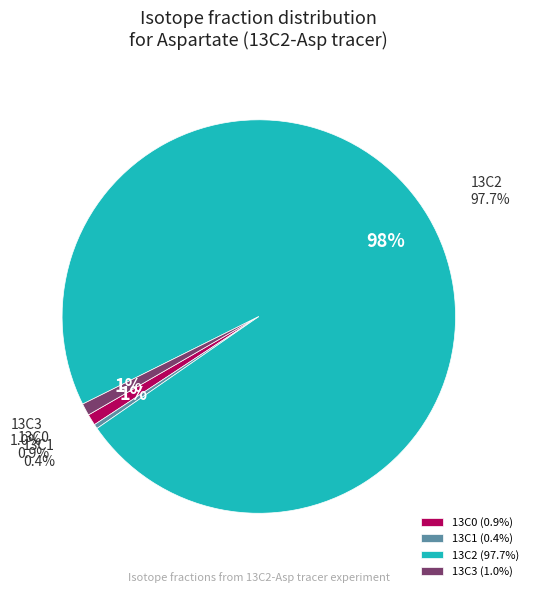

Is 13C2 the majority of the pie?

Yes